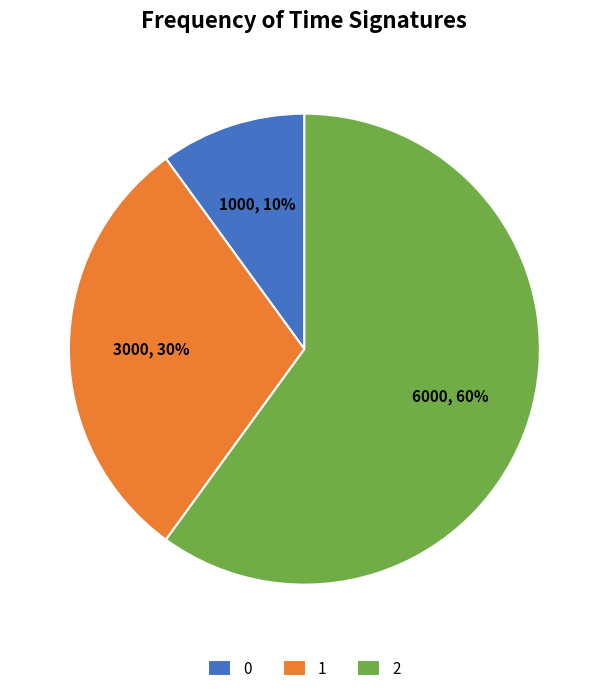

What percentage is the 0 slice, to the nearest percent?

10%